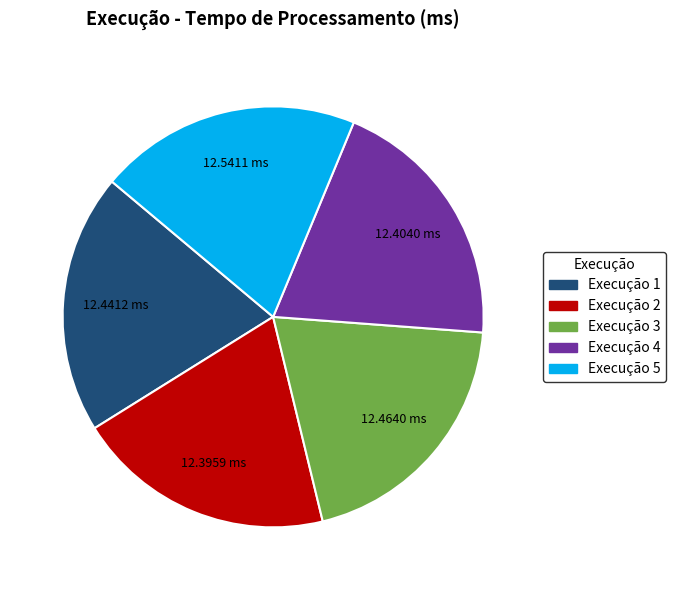

Does any single category account for the majority?

No